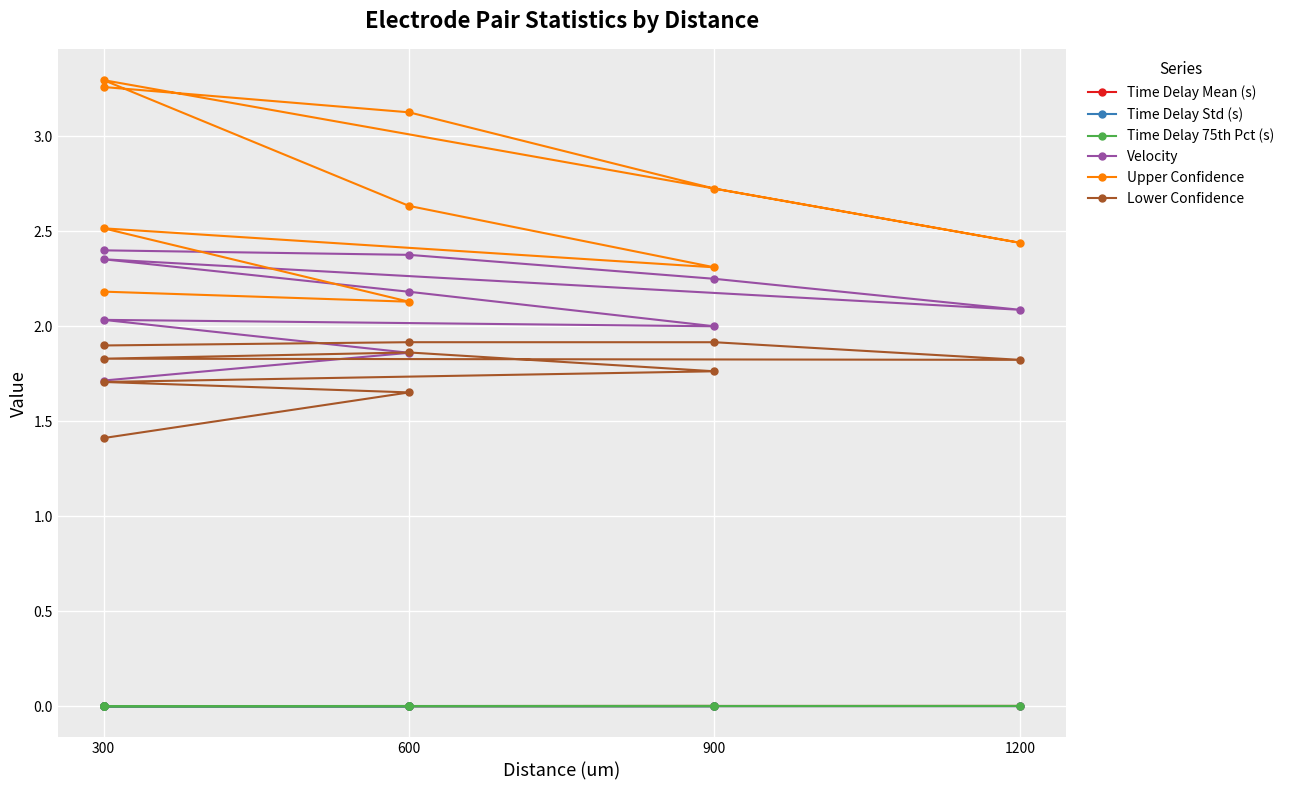

List the series in order of their peak value, highest first.

Upper Confidence, Velocity, Lower Confidence, Time Delay 75th Pct (s), Time Delay Mean (s), Time Delay Std (s)